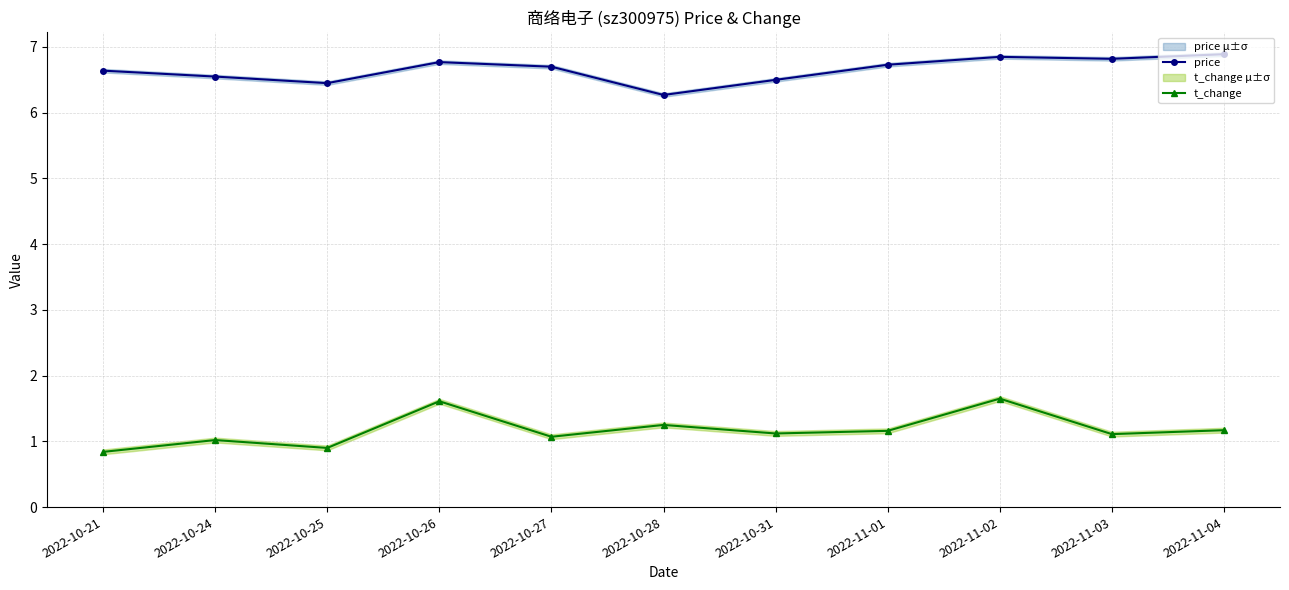

List the labels in order of price value, smallest first.

2022-10-28, 2022-10-25, 2022-10-31, 2022-10-24, 2022-10-21, 2022-10-27, 2022-11-01, 2022-10-26, 2022-11-03, 2022-11-02, 2022-11-04